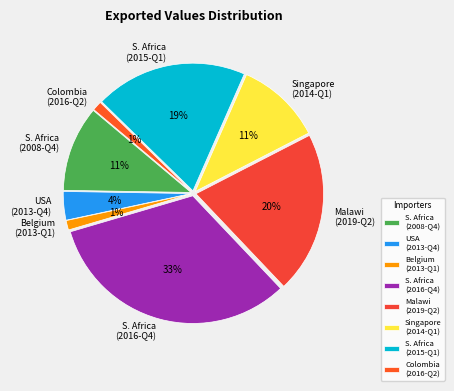

To the nearest percent, what percentage of the pie is S. Africa (2008-Q4)?

11%